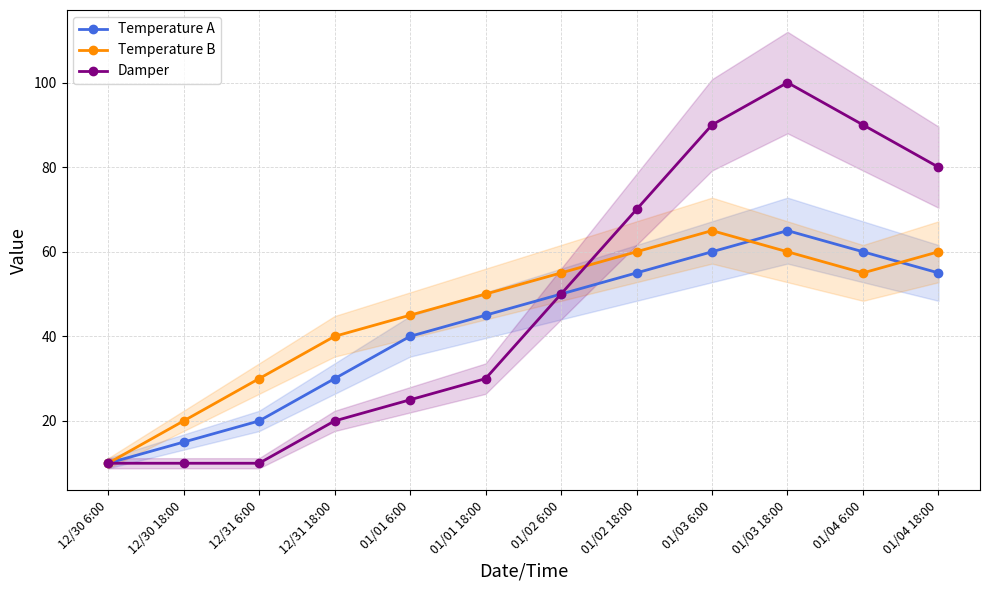

What is the label of the 4th point from the left?

12/31 18:00